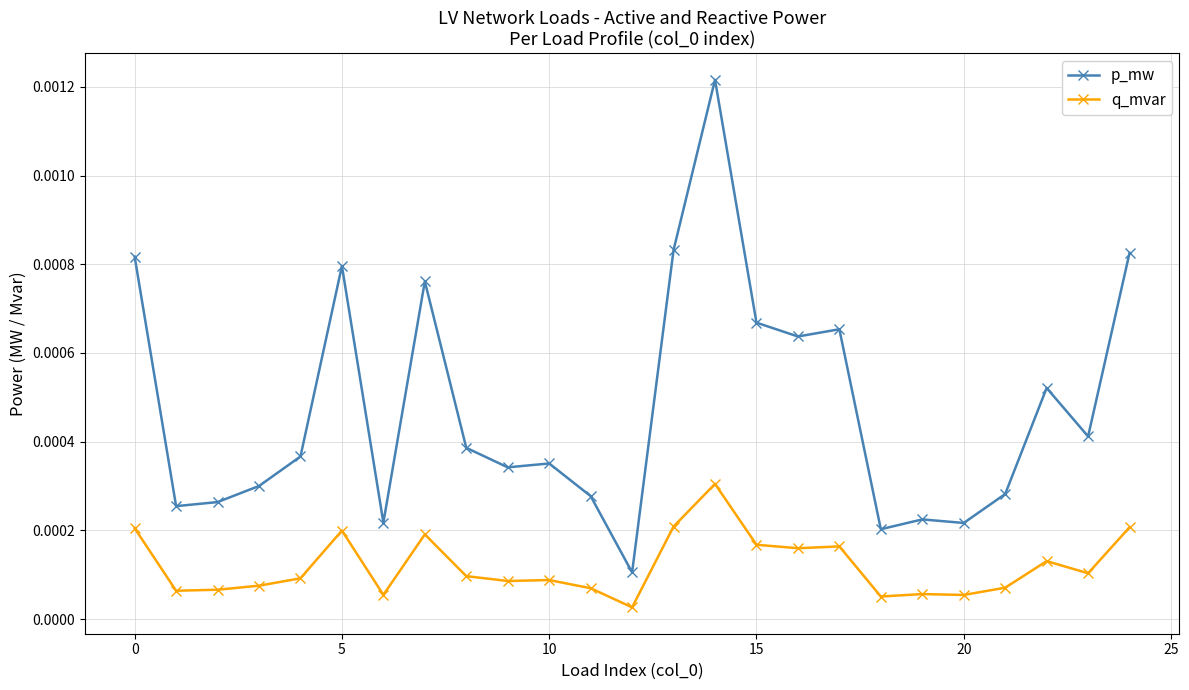

How many lines are shown in the chart?

2